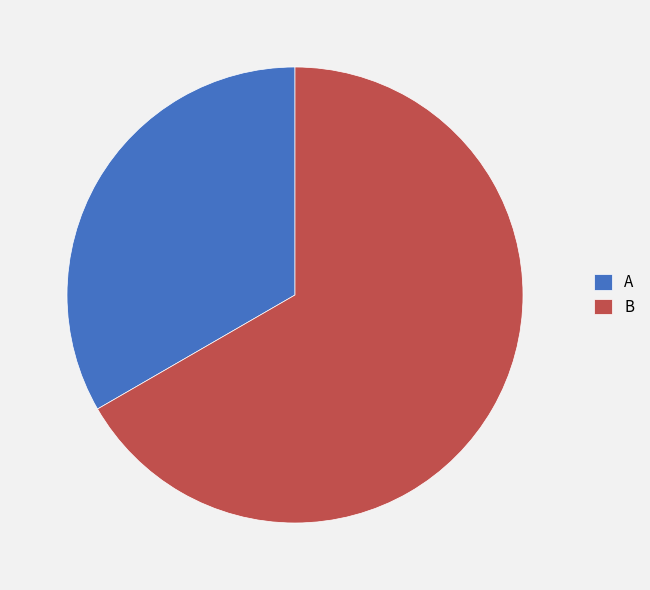

Which slice is the smallest?

A